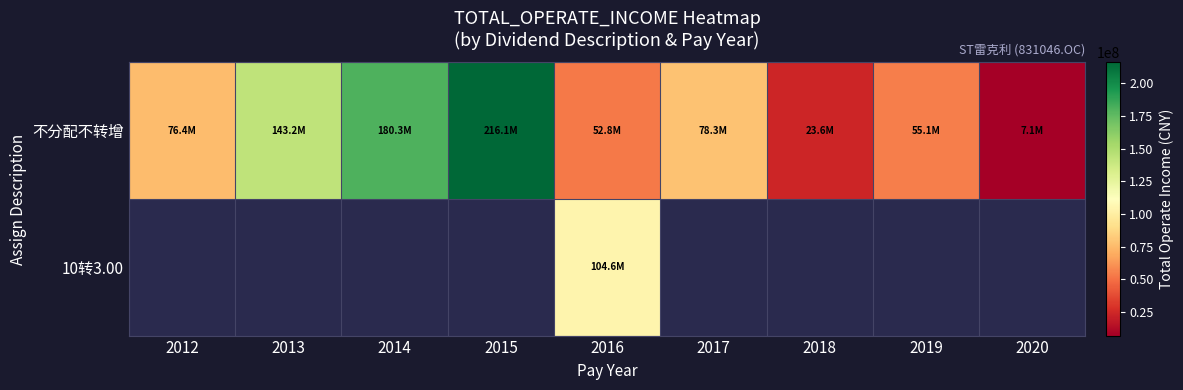

Rank the series by their maximum value, from highest to lowest.

不分配不转增, 10转3.00